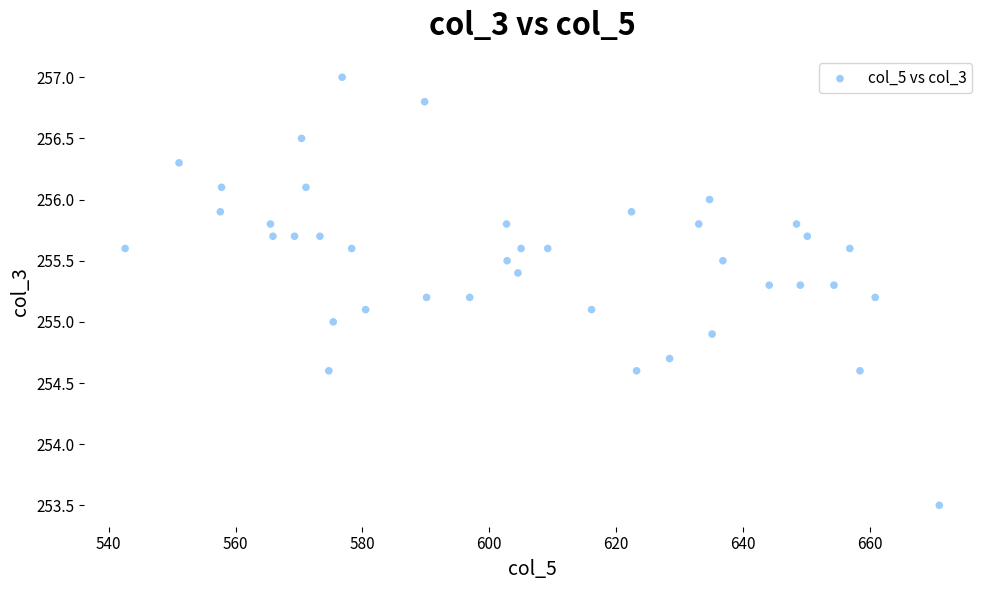

What is the range of X values (max minus min)?

128.3